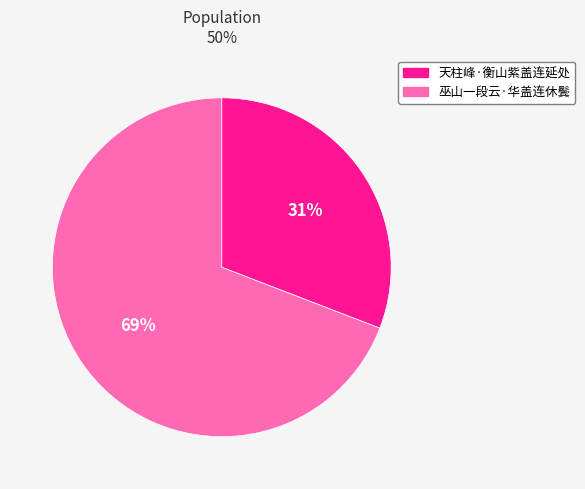

The 天柱峰·衡山紫盖连延处 slice represents 40% of the pie. True or false?

False